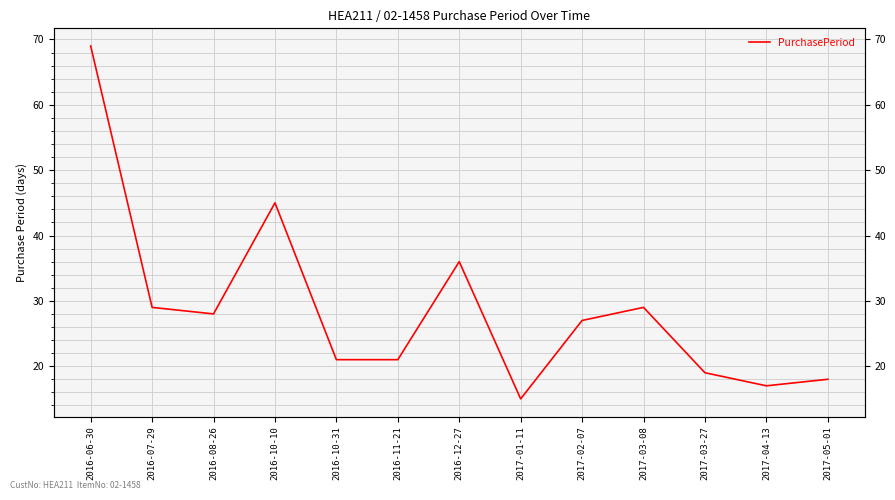

Where is the data nearest to the value 42?

2016-10-10